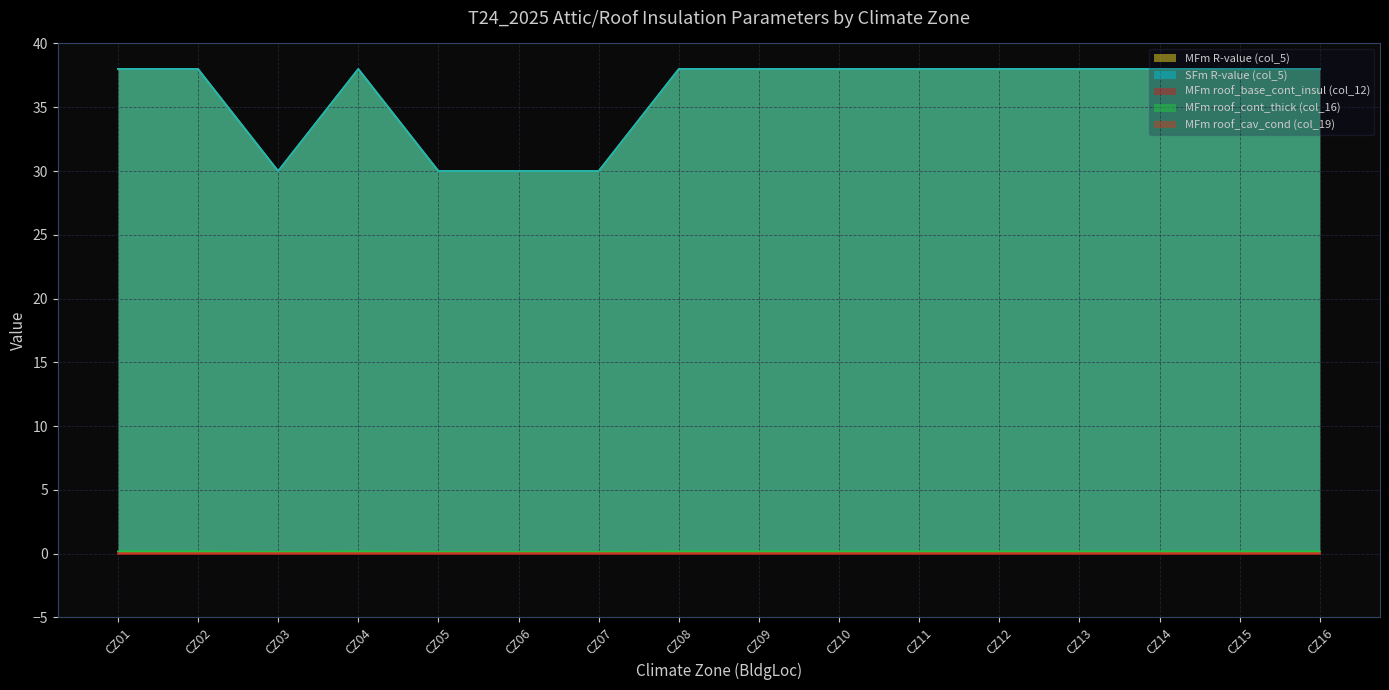

What is the approximate value of MFm R-value (col_5) at CZ14?

38.0